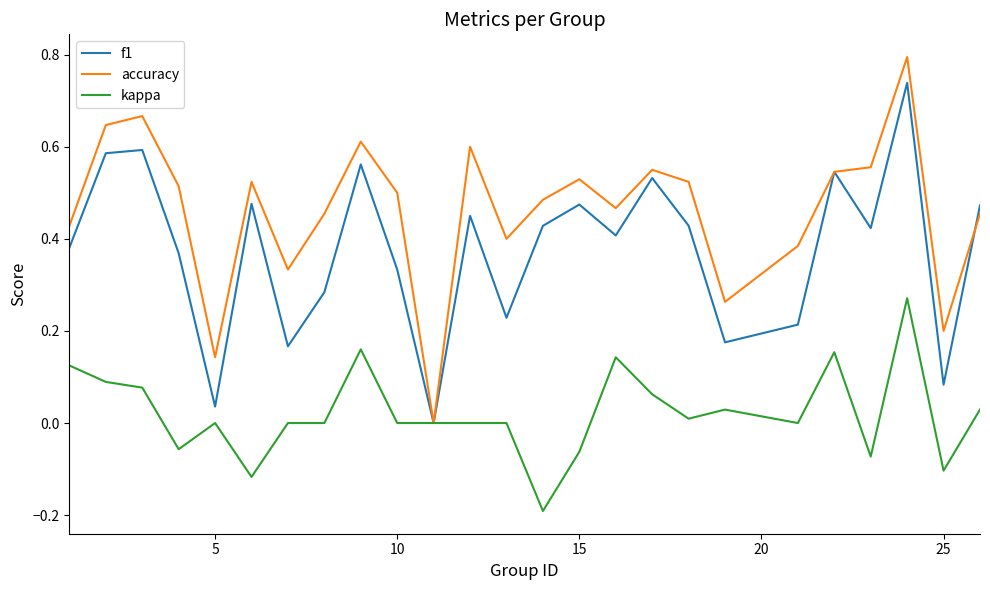

Rank the series by their average value, from lowest to highest.

kappa, f1, accuracy